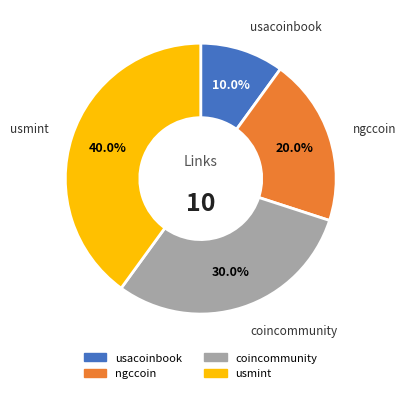

To the nearest percent, what percentage of the pie is coincommunity?

30%